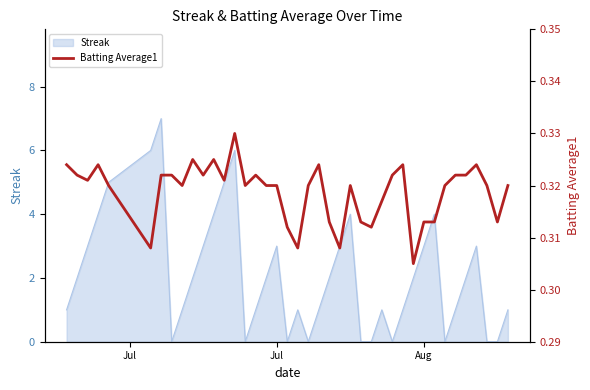

What is the maximum value for Streak?

7